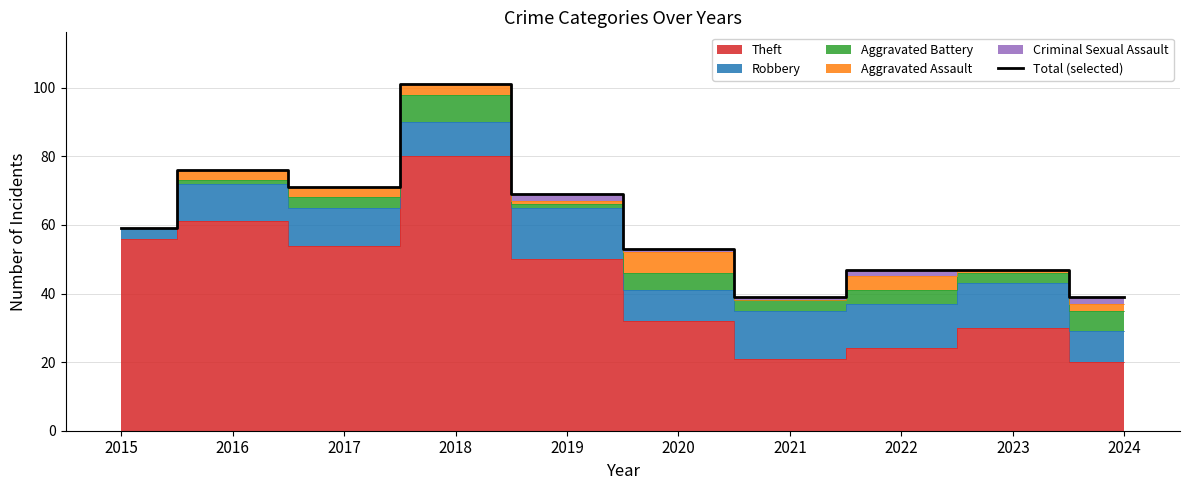

What is the change in value from 2022 to 2024?

-8